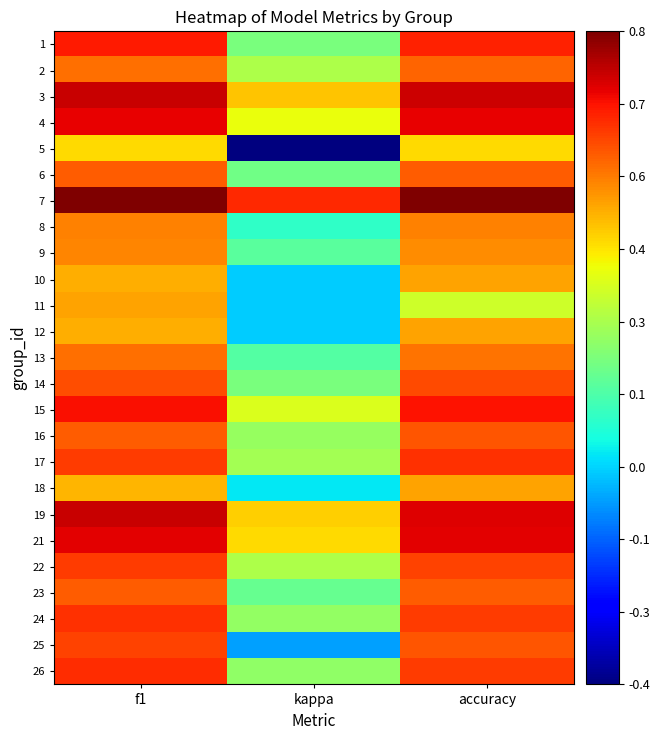

Reading left to right, list all the values displayed in this chart.

1: f1=0.7	kappa=0.2	accuracy=0.7
2: f1=0.6	kappa=0.3	accuracy=0.6
3: f1=0.7	kappa=0.5	accuracy=0.7
4: f1=0.7	kappa=0.4	accuracy=0.7
5: f1=0.4	kappa=-0.4	accuracy=0.4
6: f1=0.6	kappa=0.2	accuracy=0.6
7: f1=0.8	kappa=0.7	accuracy=0.8
8: f1=0.5	kappa=0.1	accuracy=0.5
9: f1=0.5	kappa=0.2	accuracy=0.5
10: f1=0.5	kappa=0.0	accuracy=0.5
11: f1=0.5	kappa=0.0	accuracy=0.3
12: f1=0.5	kappa=0.0	accuracy=0.5
13: f1=0.6	kappa=0.2	accuracy=0.6
14: f1=0.6	kappa=0.2	accuracy=0.6
15: f1=0.7	kappa=0.4	accuracy=0.7
16: f1=0.6	kappa=0.2	accuracy=0.6
17: f1=0.6	kappa=0.3	accuracy=0.7
18: f1=0.5	kappa=0.0	accuracy=0.5
19: f1=0.7	kappa=0.4	accuracy=0.7
21: f1=0.7	kappa=0.4	accuracy=0.7
22: f1=0.6	kappa=0.3	accuracy=0.6
23: f1=0.6	kappa=0.2	accuracy=0.6
24: f1=0.6	kappa=0.2	accuracy=0.6
25: f1=0.6	kappa=-0.1	accuracy=0.6
26: f1=0.7	kappa=0.2	accuracy=0.6